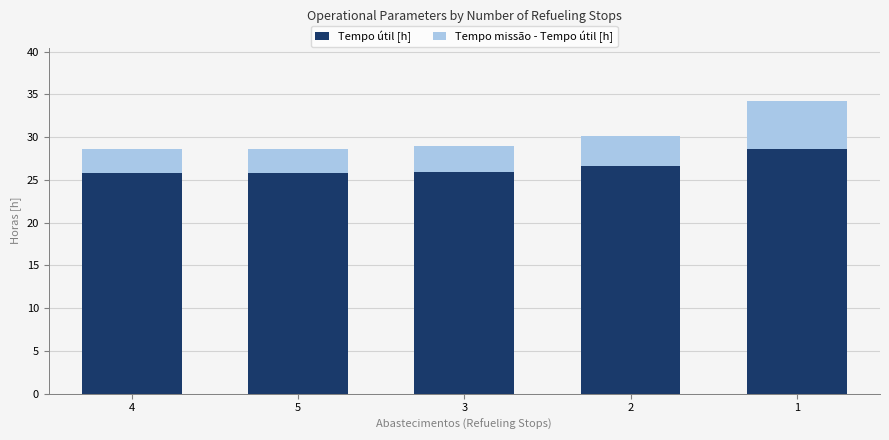

What is the difference between the maximum and minimum values in the Tempo útil [h] series?

2.8